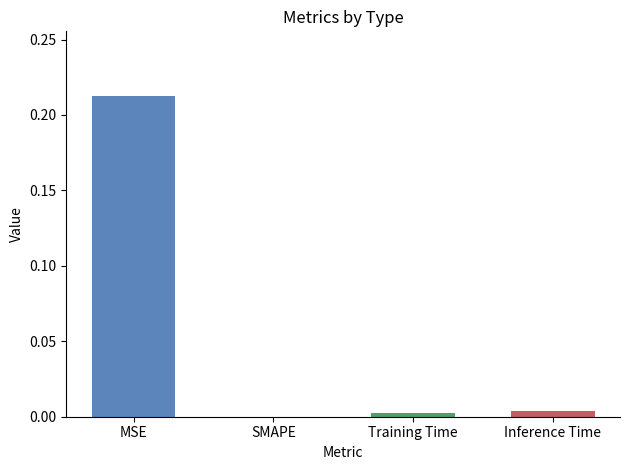

Which has a higher value, SMAPE or MSE?

MSE